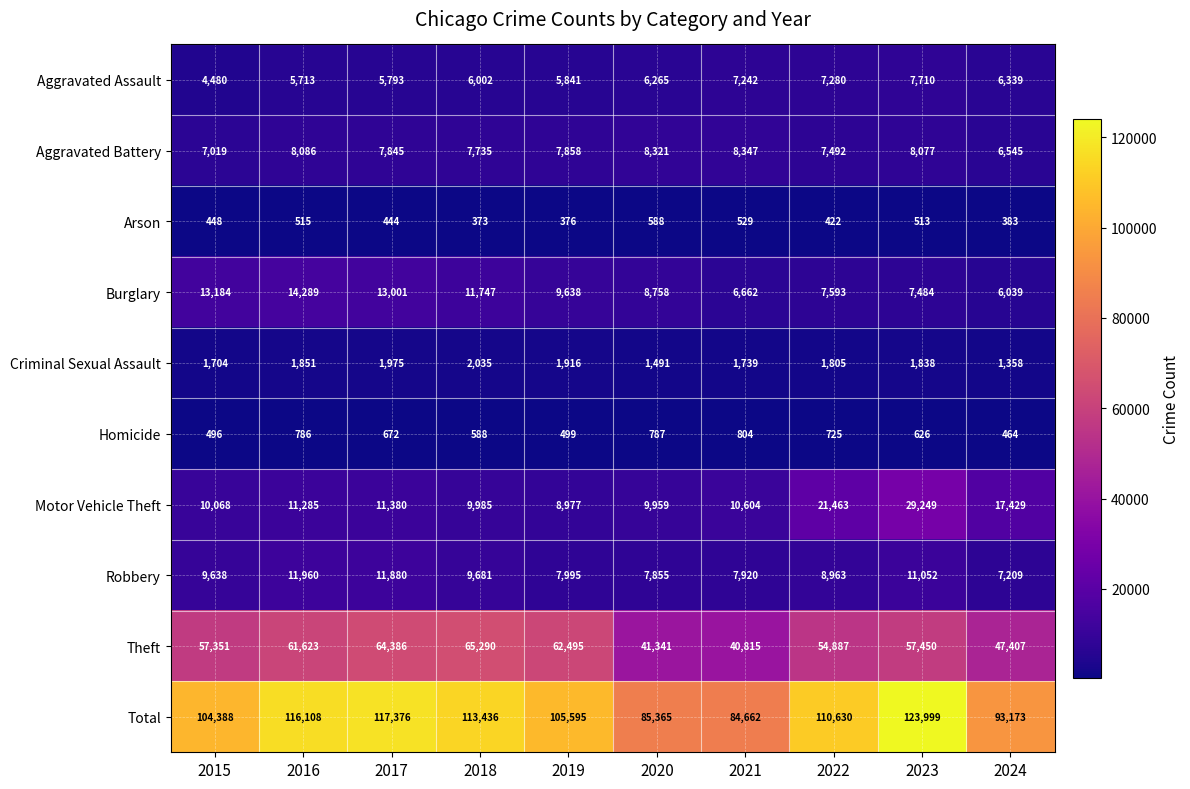

Is it true that Criminal Sexual Assault equals 1704 at 2015?

True